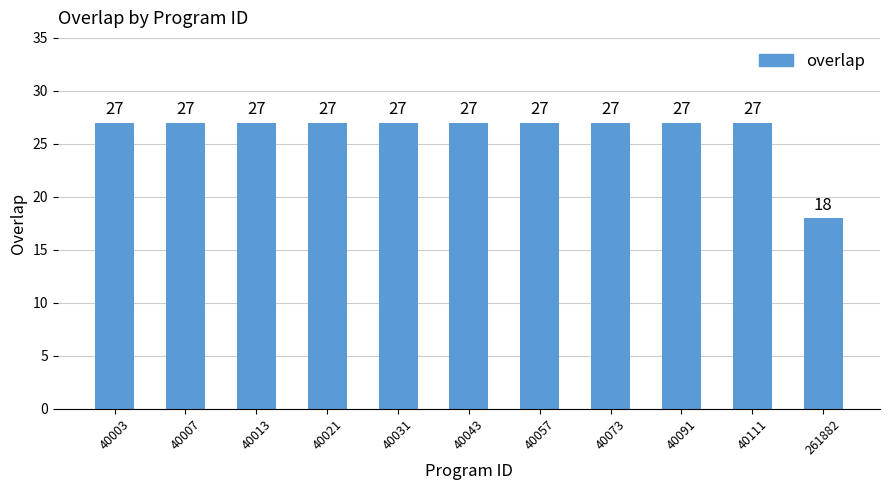

What is the greatest value displayed?

27